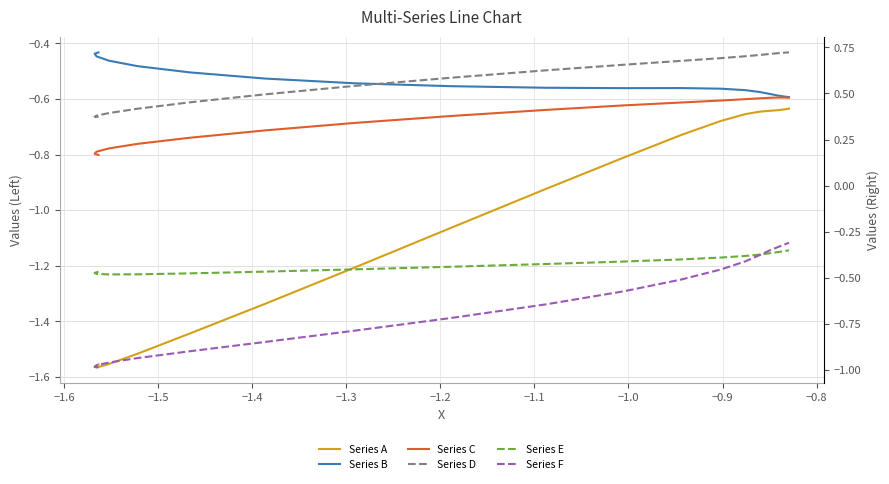

What is the average value of the Series B series?

-0.5